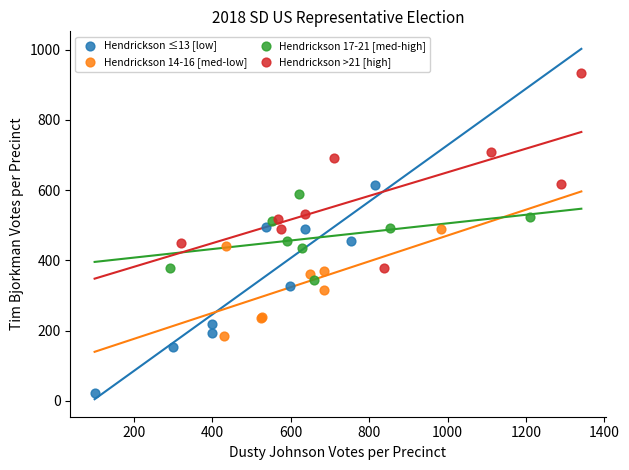

Which series reaches the minimum Y coordinate?

Hendrickson ≤13 [low]